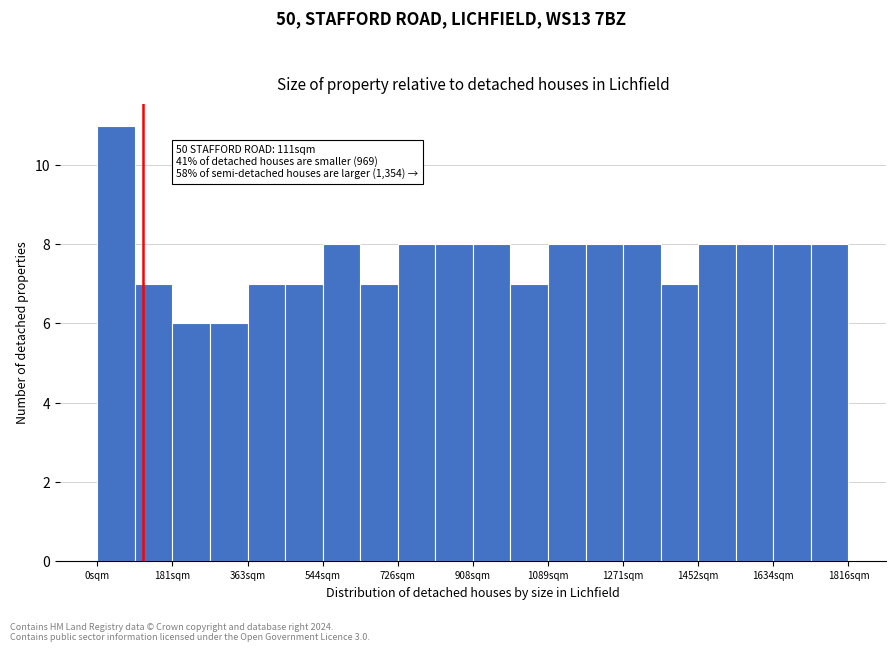

Over which range of the x-axis is the bar tallest?

0 to 100